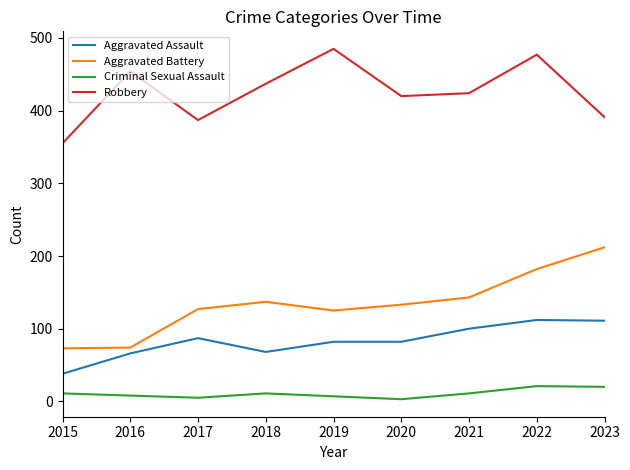

What is the lowest value of the Criminal Sexual Assault series?

3